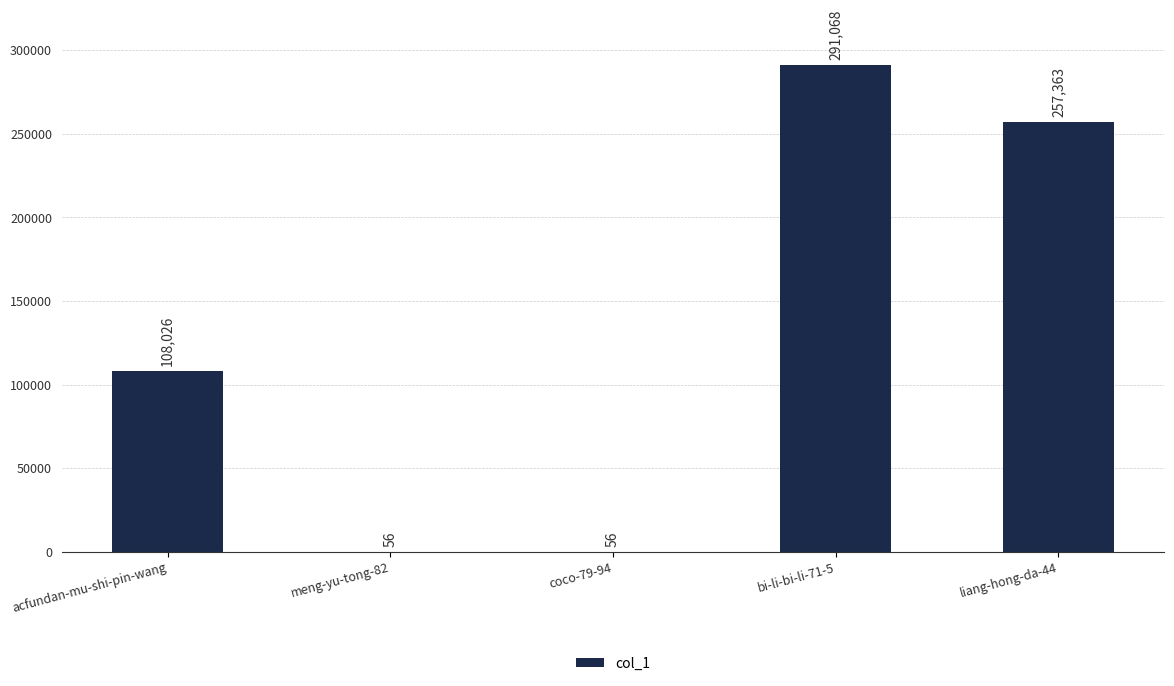

How many values are between 56 and 257363?

4